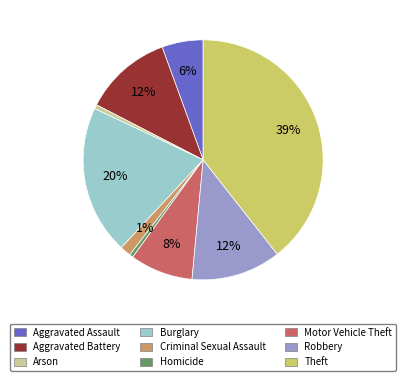

Does any single category account for the majority?

No